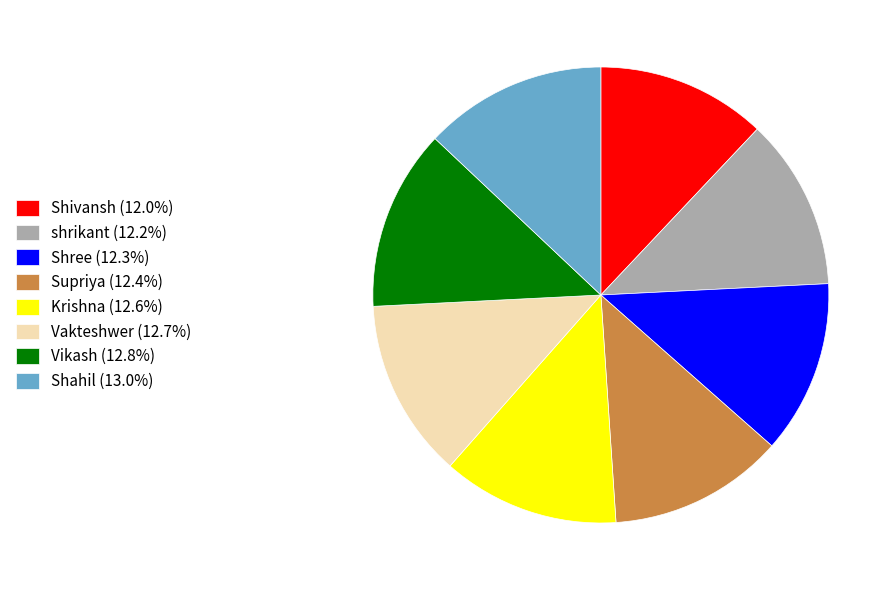

Is there a majority slice in this chart?

No